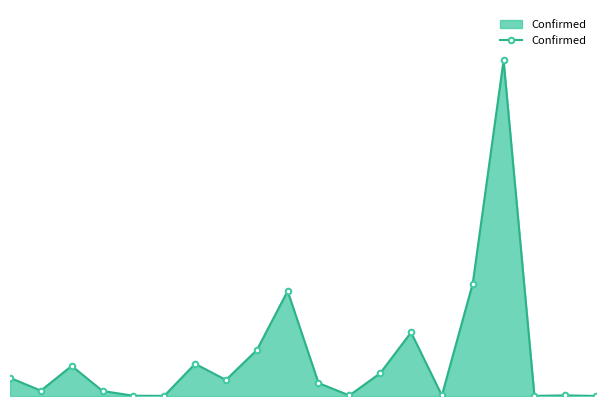

Is this an area chart (filled region under the line)?

Yes